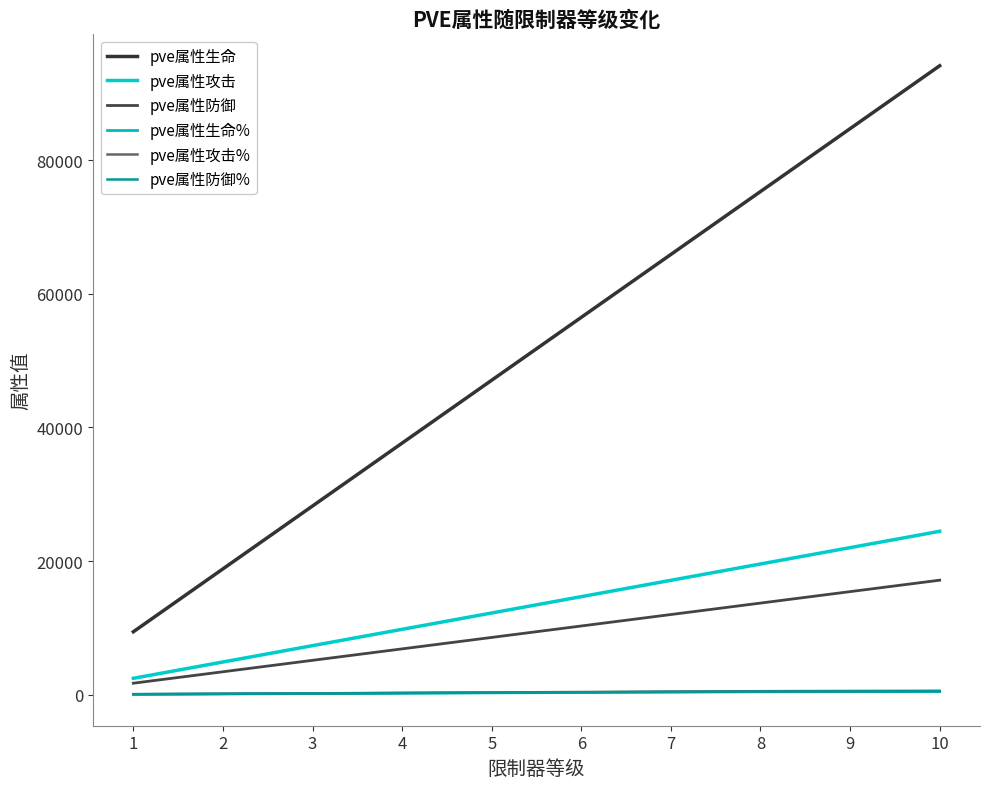

Between 4 and 6, which series saw the biggest shift?

pve属性生命